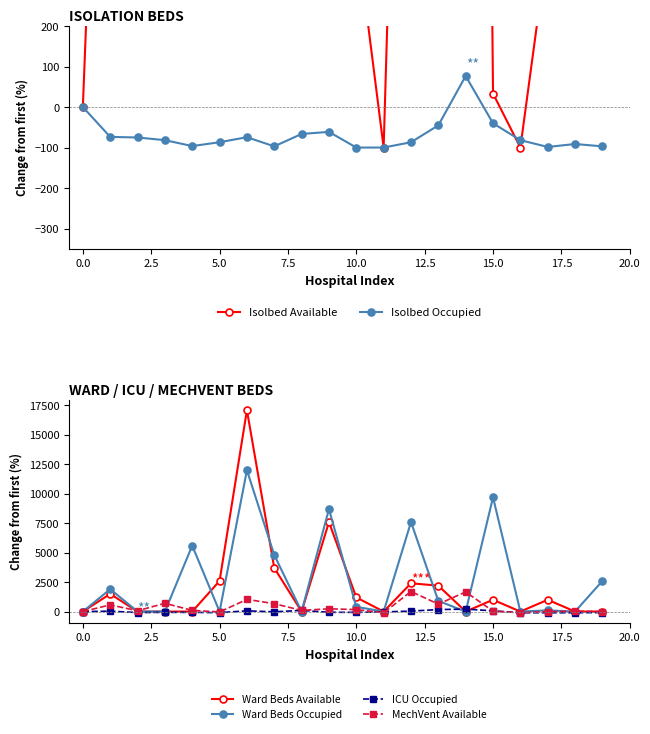

How many data points does each series have?

20